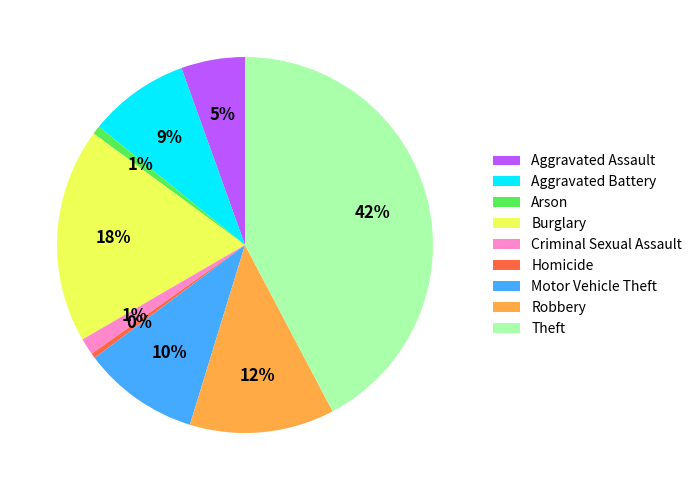

To the nearest percent, what is the difference between the Burglary and Aggravated Assault slice percentages?

13%